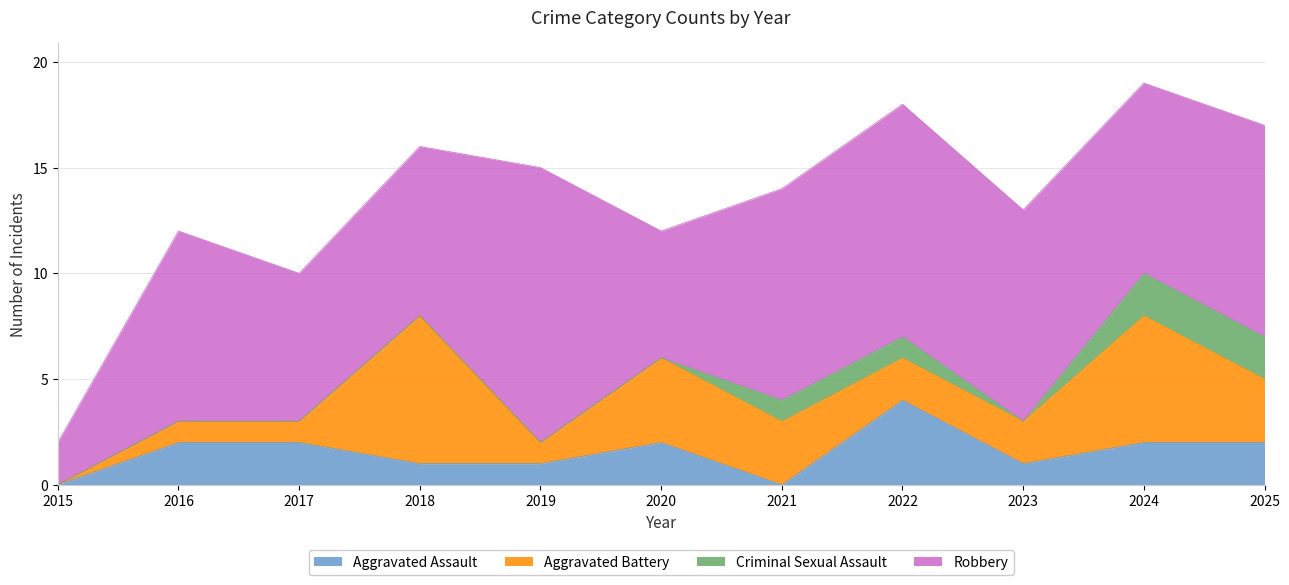

What is the sum of all Criminal Sexual Assault values?

6